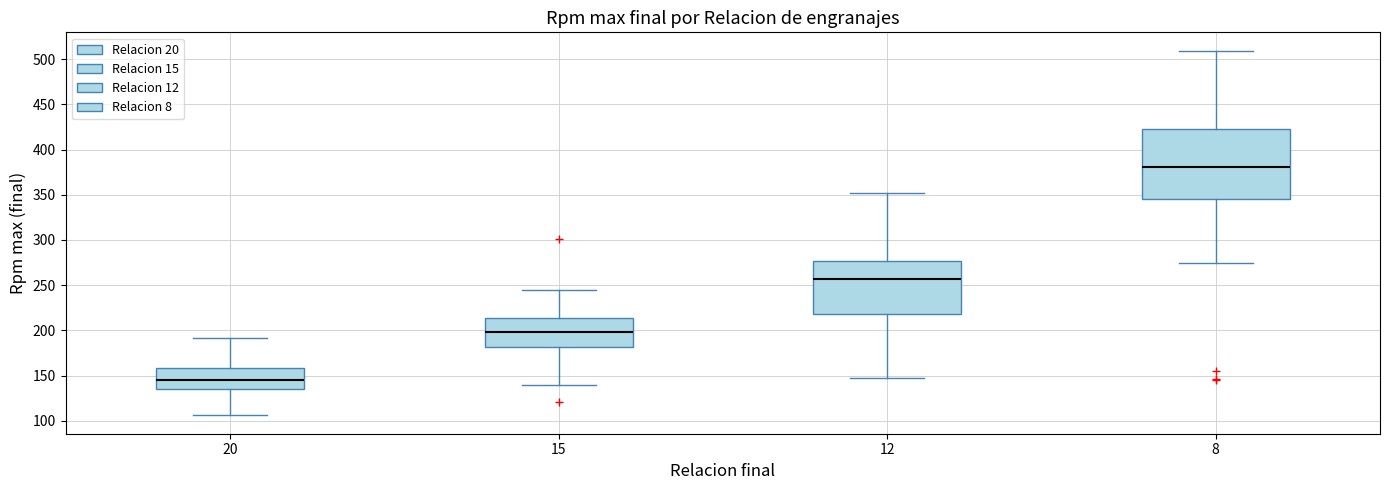

Reading left to right, transcribe this box plot: for each box, give where its median line is, the range the box spans, and where its two whiskers end, as read against the y-axis. The values are not printed on the chart, so give them approximately, as read against the axis.

20: median 145, box 135 to 160, whiskers 105 to 190
15: median 200, box 180 to 215, whiskers 140 to 245
12: median 255, box 220 to 275, whiskers 145 to 350
8: median 380, box 345 to 425, whiskers 275 to 510